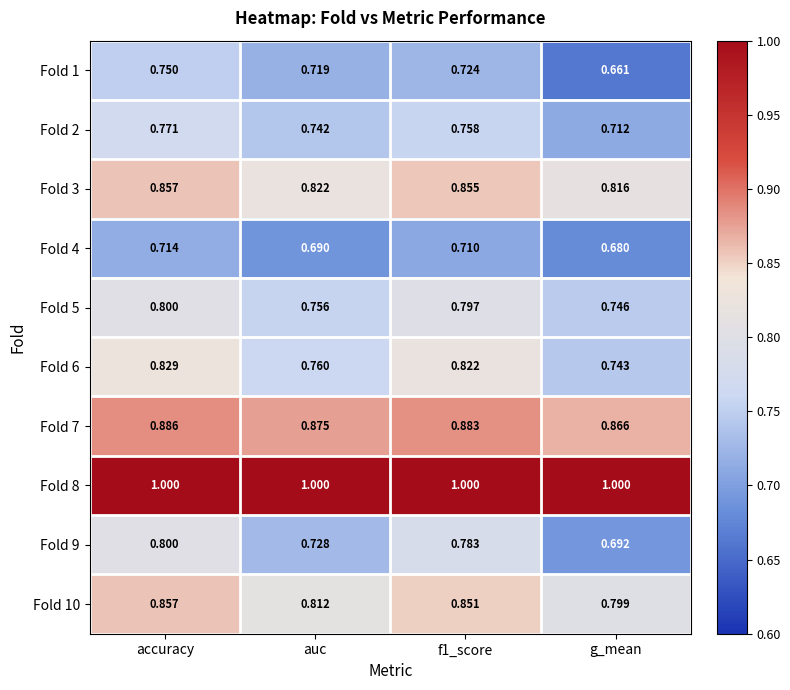

At which label is Fold 6 closest to 0?

g_mean